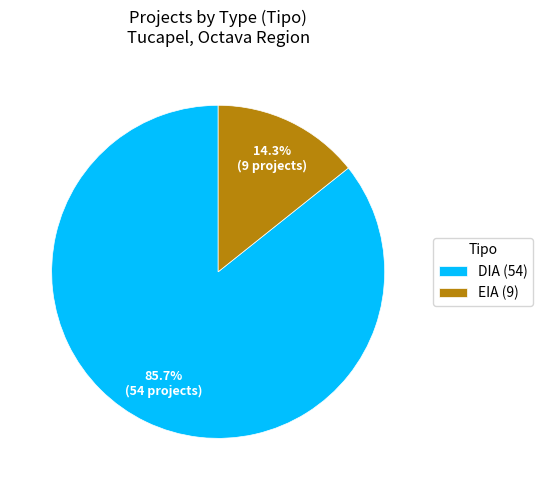

To the nearest percent, what portion does EIA represent?

14%